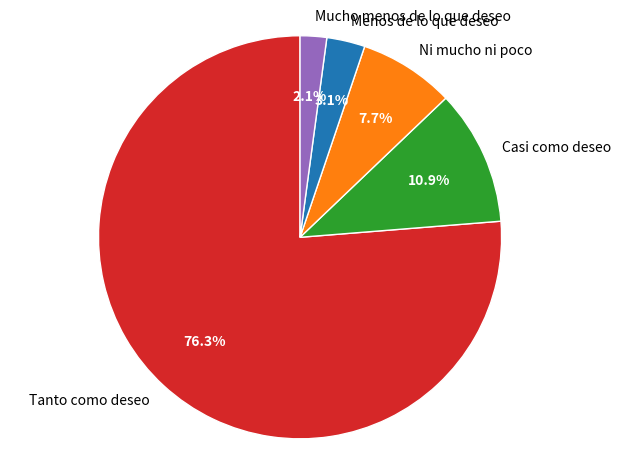

How many segments does this pie chart have?

5